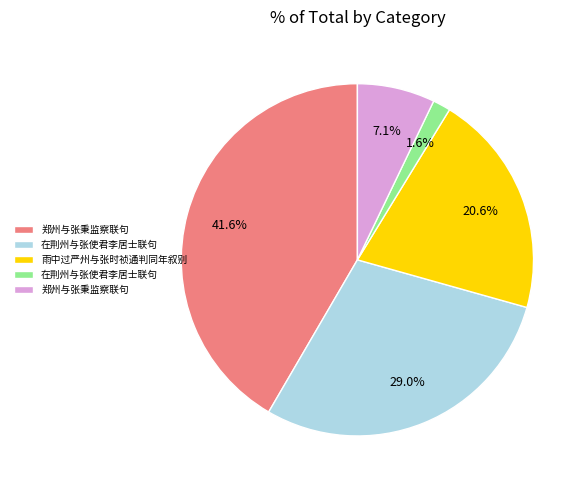

Does any single category account for the majority?

No